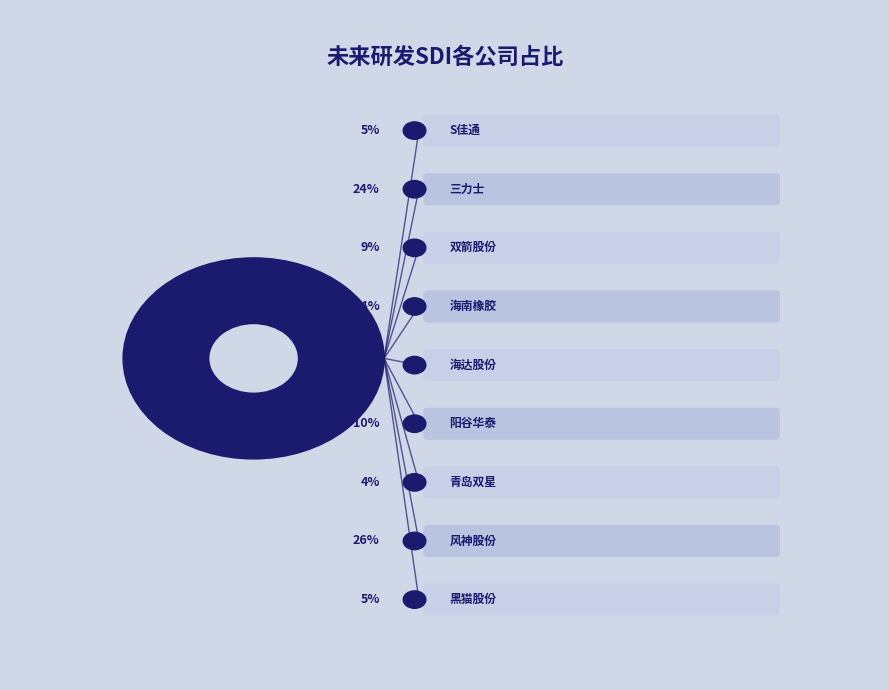

True or false: 双箭股份 accounts for 9% of the total.

True